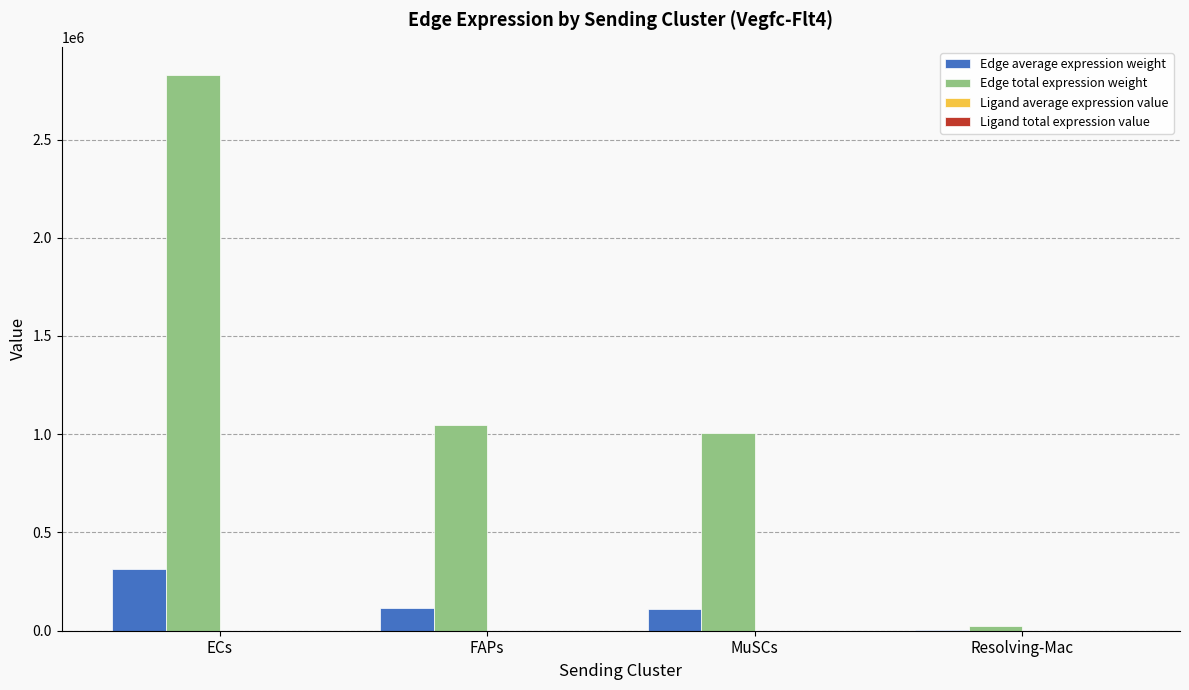

At which category is the sum across all series the highest?

ECs